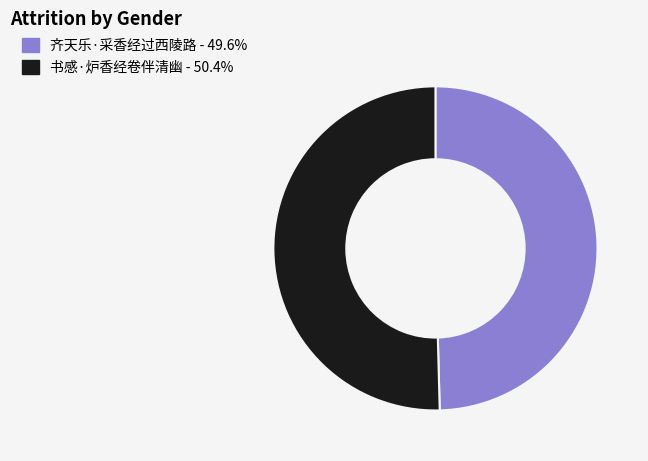

Between 书感·炉香经卷伴清幽 and 齐天乐·采香经过西陵路, which is larger?

书感·炉香经卷伴清幽